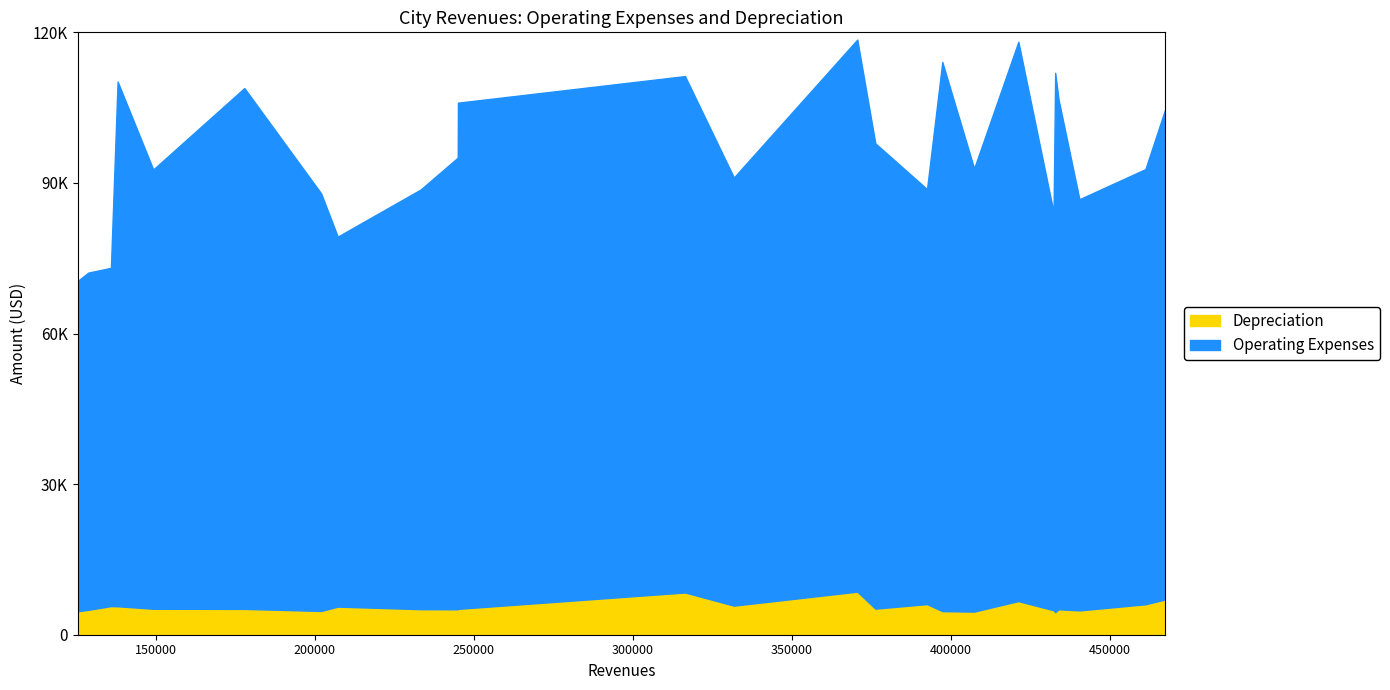

Does the chart have visible grid lines?

No